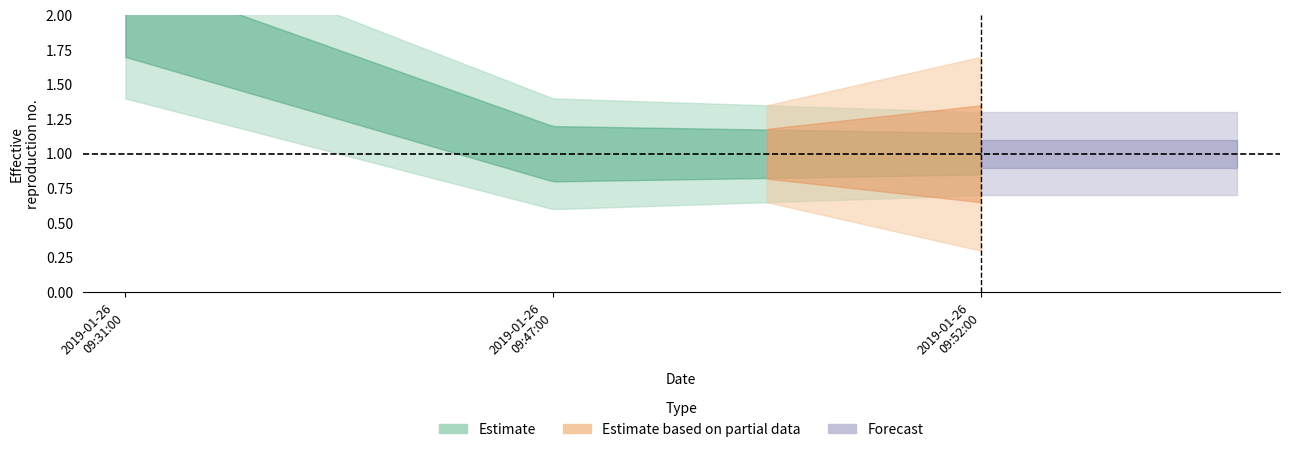

The value of Estimate_upper at 2019-01-26 09:52:00 is 1. True or false?

False